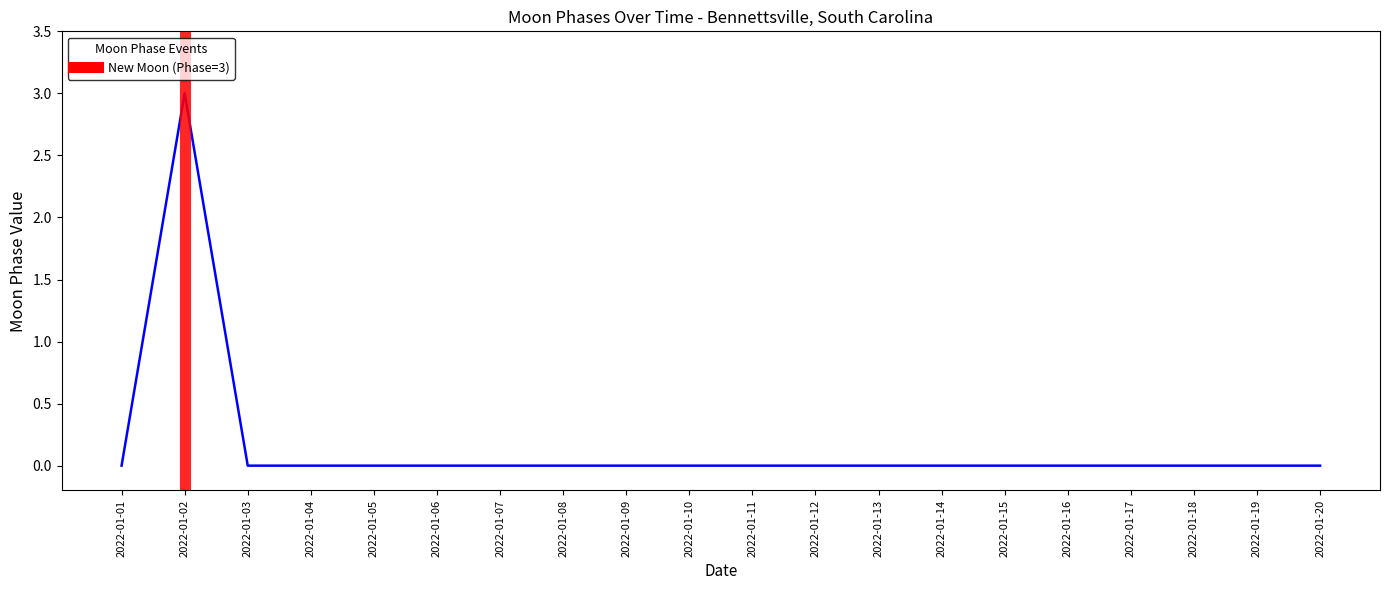

Rank the categories by value from highest to lowest.

2022-01-02, 2022-01-01, 2022-01-03, 2022-01-04, 2022-01-05, 2022-01-06, 2022-01-07, 2022-01-08, 2022-01-09, 2022-01-10, 2022-01-11, 2022-01-12, 2022-01-13, 2022-01-14, 2022-01-15, 2022-01-16, 2022-01-17, 2022-01-18, 2022-01-19, 2022-01-20